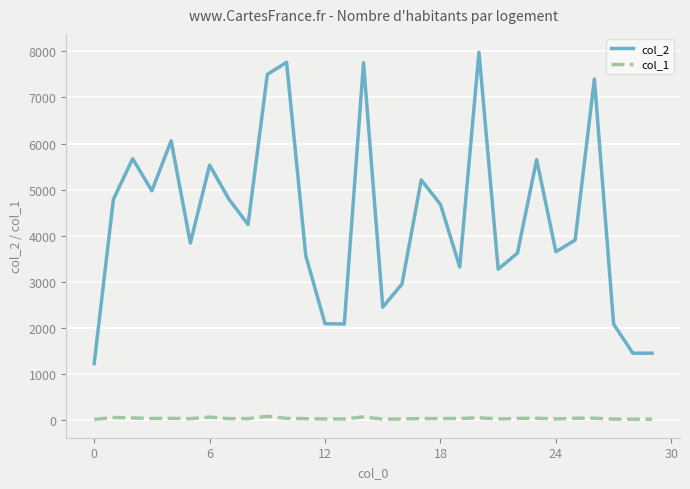

What are all the series names shown in the legend?

col_2, col_1